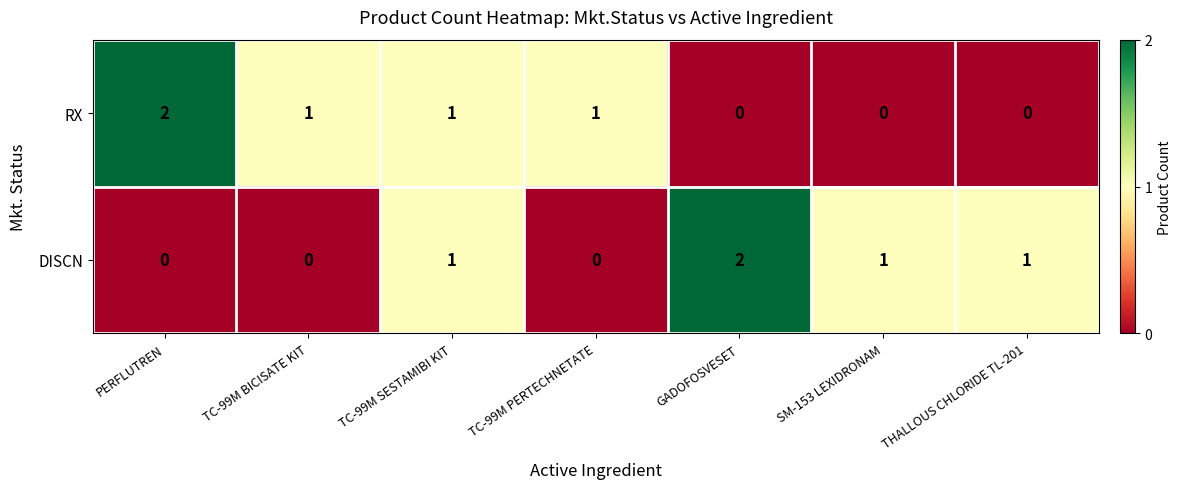

How many DISCN values are between 0 and 1?

6